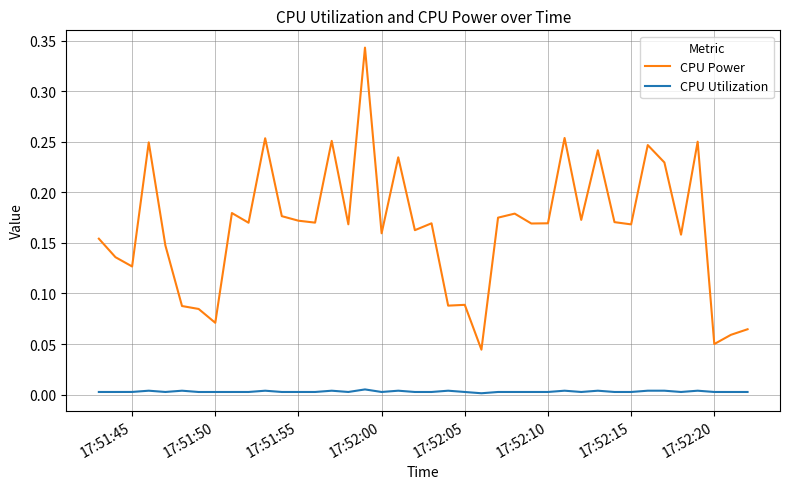

Which series has the widest spread of values?

CPU Power